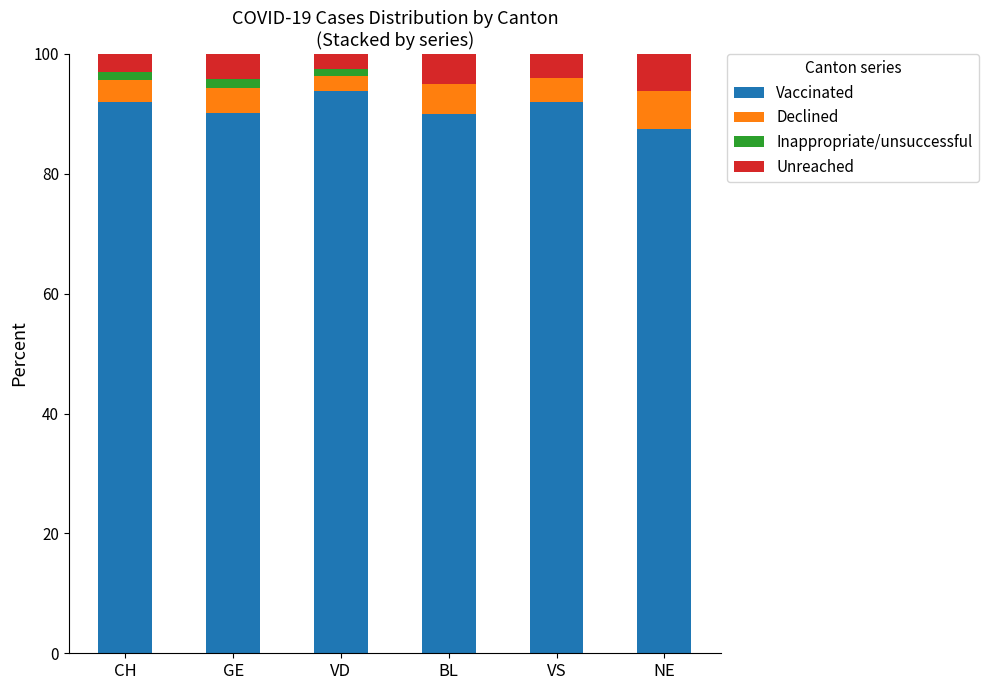

How many data points does each series have?

6